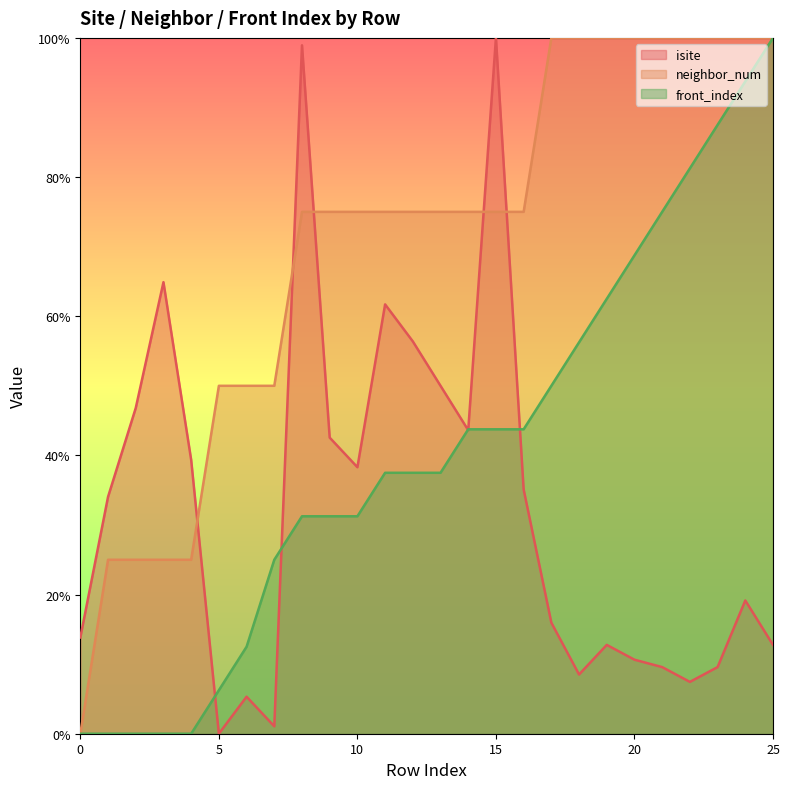

The value of isite at 22 is 12.0. True or false?

False